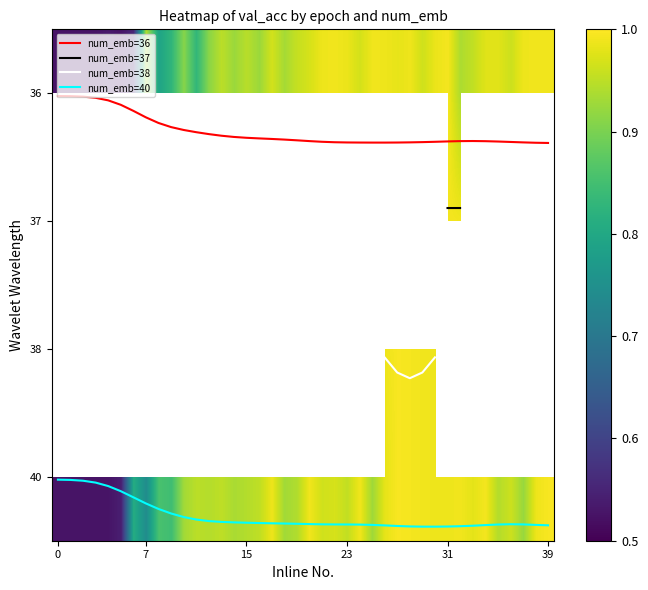

True or false: 40 has a value of 0.4 at 28.

False